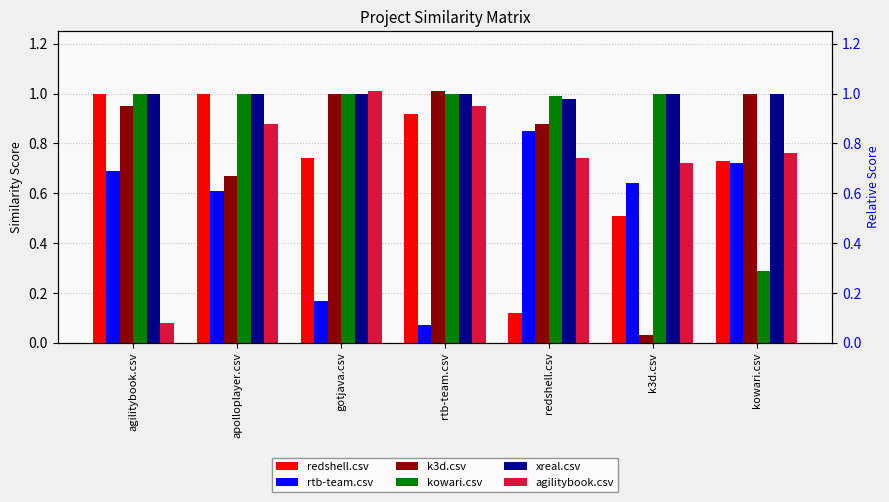

Reading left to right, extract all data points from this chart.

redshell.csv: agilitybook.csv=1.0	apolloplayer.csv=1.0	gotjava.csv=0.7	rtb-team.csv=0.9	redshell.csv=0.1	k3d.csv=0.5	kowari.csv=0.7
rtb-team.csv: agilitybook.csv=0.7	apolloplayer.csv=0.6	gotjava.csv=0.2	rtb-team.csv=0.1	redshell.csv=0.8	k3d.csv=0.6	kowari.csv=0.7
k3d.csv: agilitybook.csv=0.9	apolloplayer.csv=0.7	gotjava.csv=1.0	rtb-team.csv=1.0	redshell.csv=0.9	k3d.csv=0.0	kowari.csv=1.0
kowari.csv: agilitybook.csv=1.0	apolloplayer.csv=1.0	gotjava.csv=1.0	rtb-team.csv=1.0	redshell.csv=1.0	k3d.csv=1.0	kowari.csv=0.3
xreal.csv: agilitybook.csv=1.0	apolloplayer.csv=1.0	gotjava.csv=1.0	rtb-team.csv=1.0	redshell.csv=1.0	k3d.csv=1.0	kowari.csv=1.0
agilitybook.csv: agilitybook.csv=0.1	apolloplayer.csv=0.9	gotjava.csv=1.0	rtb-team.csv=0.9	redshell.csv=0.7	k3d.csv=0.7	kowari.csv=0.8